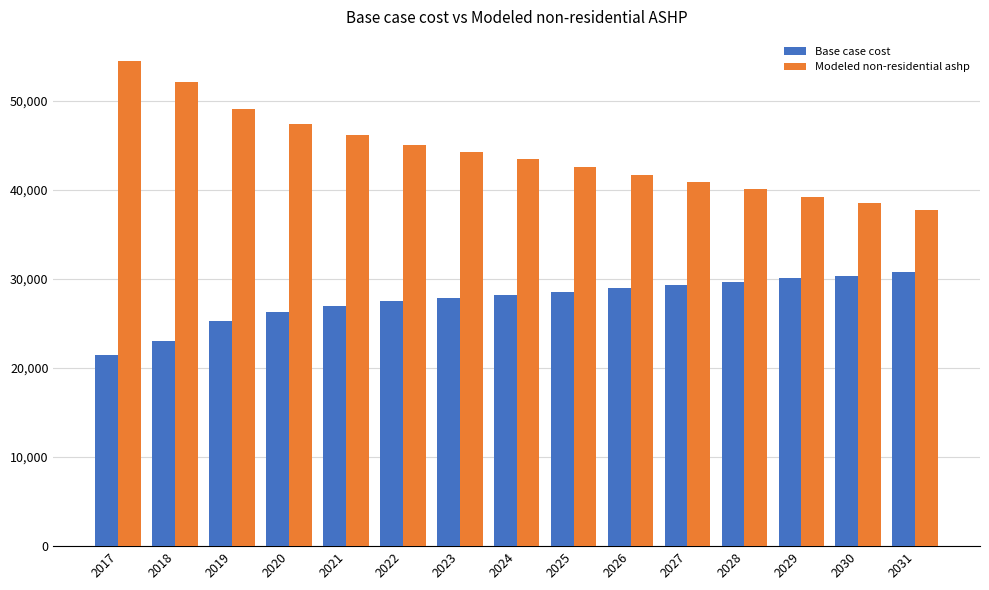

Is the value of Modeled non-residential ashp at 2020 greater than the value of Base case cost at 2019?

Yes